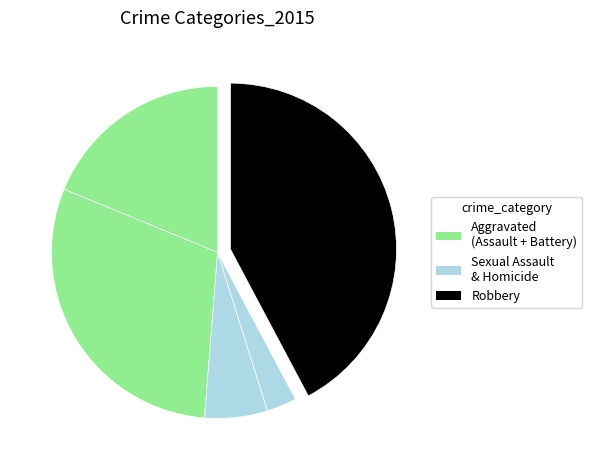

Count the number of slices in the pie.

5